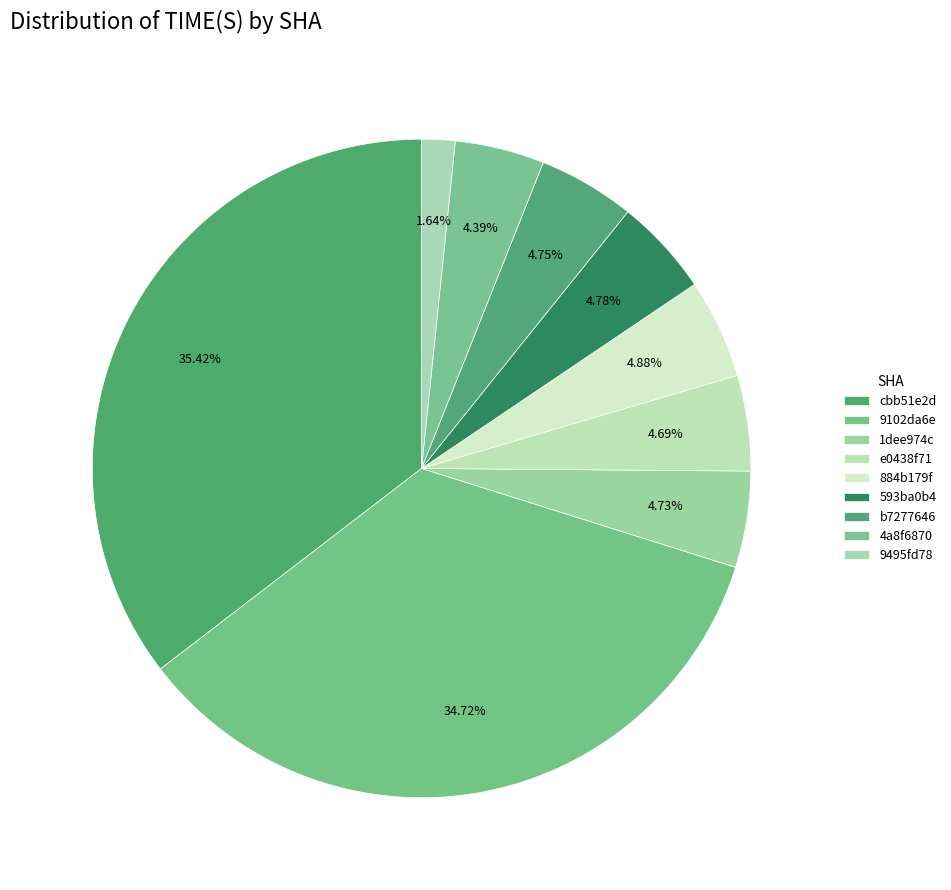

How much of the chart is everything except 9495fd78?

98.4%